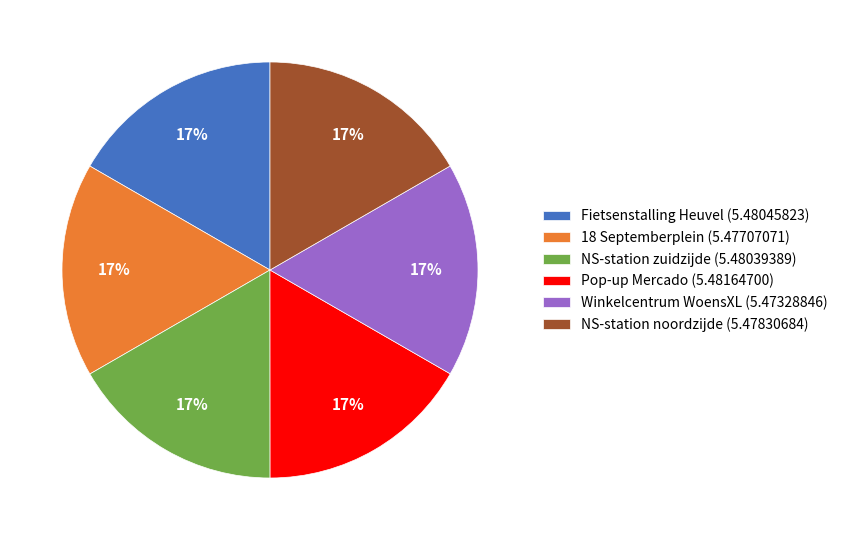

Do 18 Septemberplein (5.47707071) and Pop-up Mercado (5.48164700) together represent more than half of the pie?

No